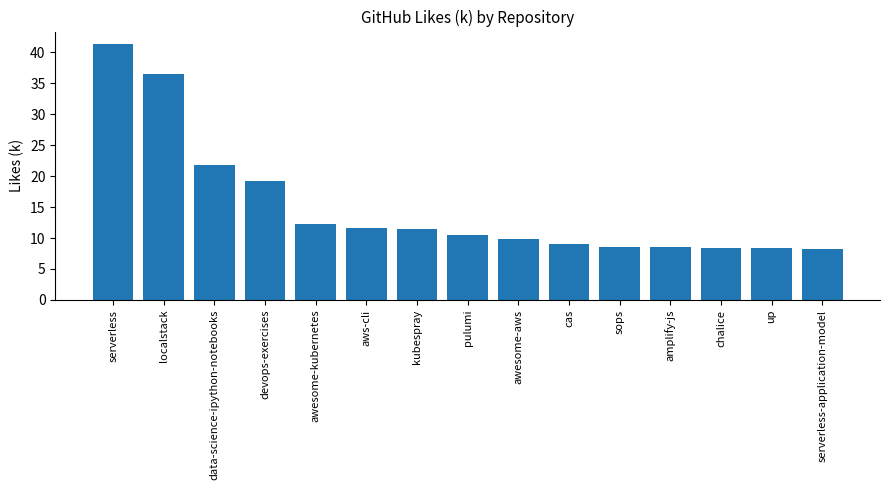

What is the change in value from localstack to devops-exercises?

-17.3